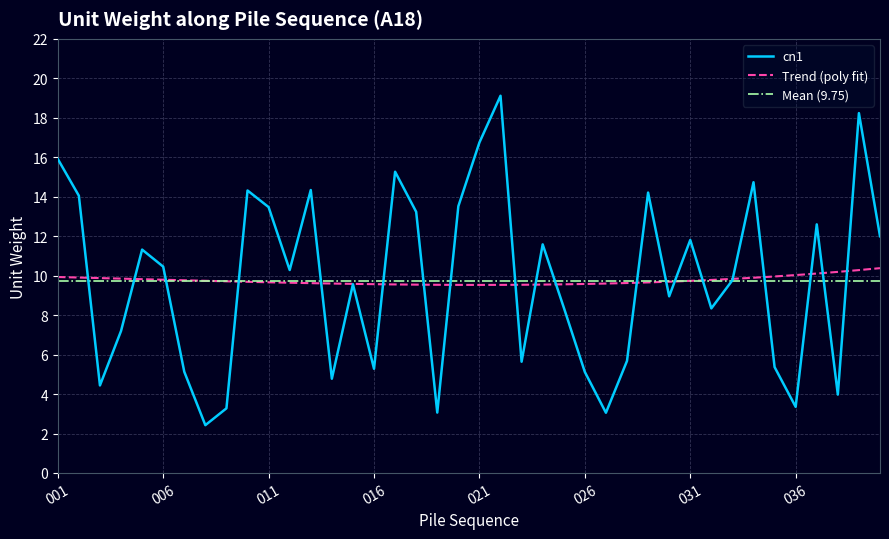

The chart shows a value of 19.1 at 022. True or false?

True